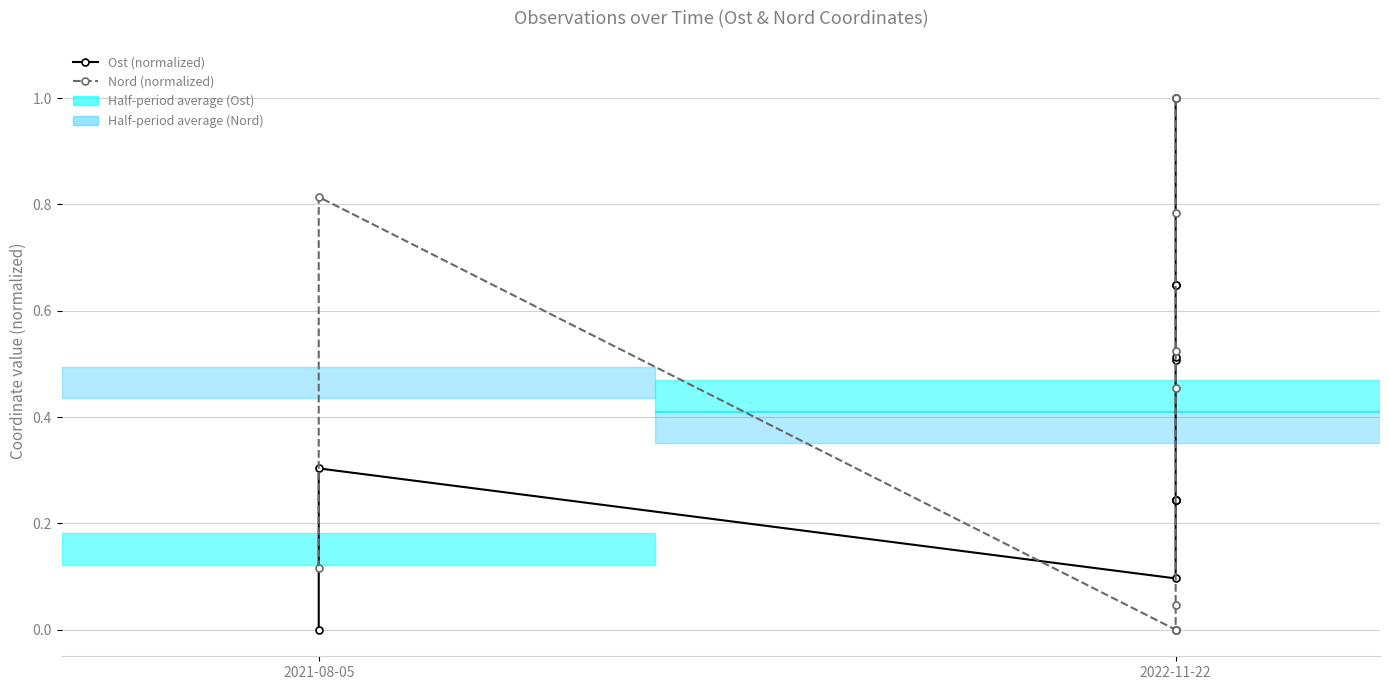

What is the spread (max minus min) of values at 2022-11-22?

0.1